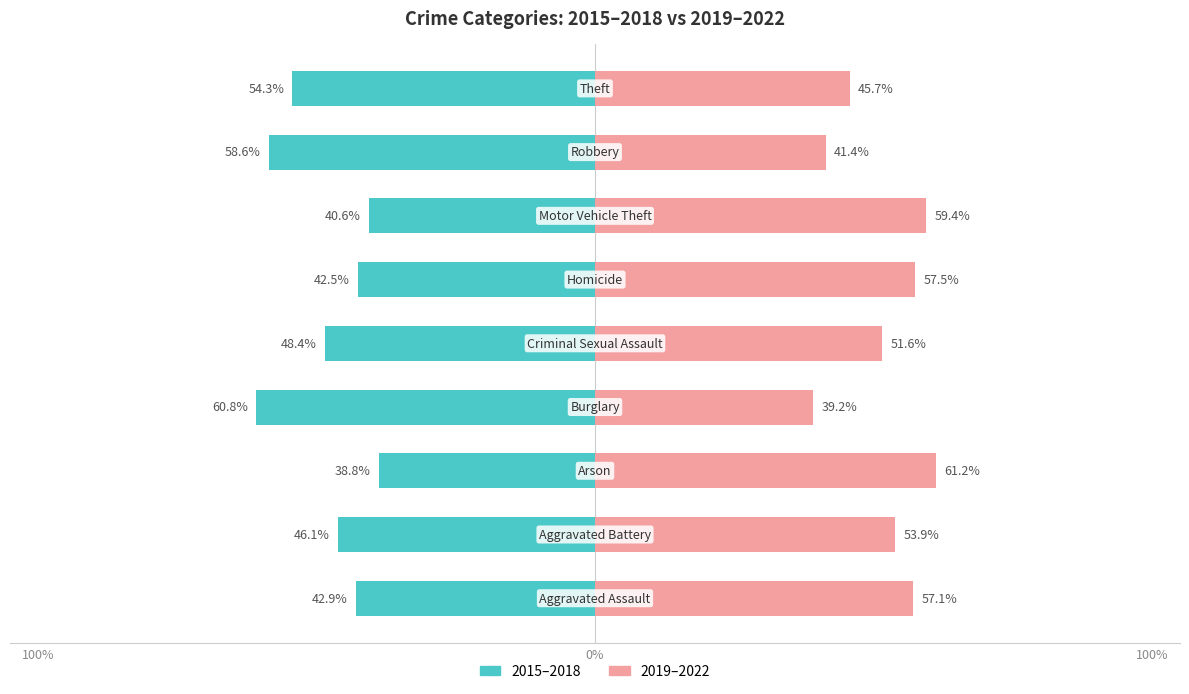

How many groups of bars are there?

9